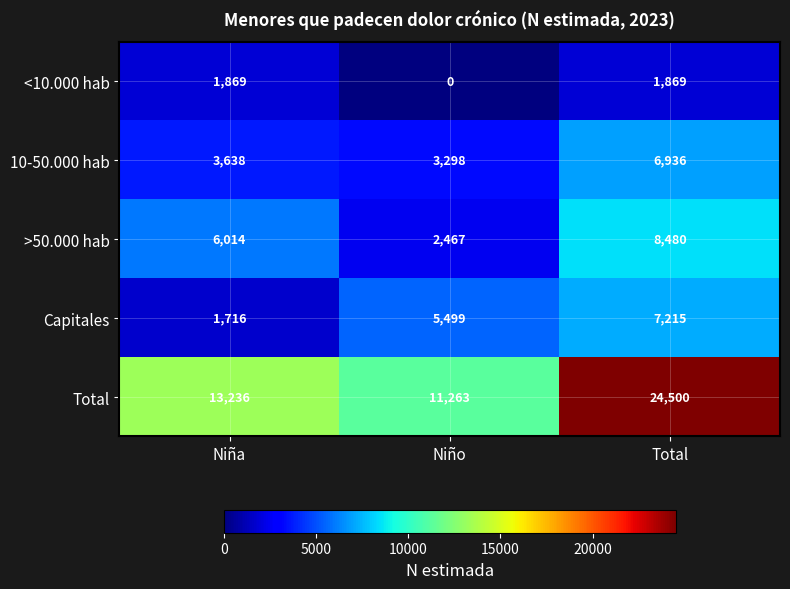

The value of Capitales at Niña is 1716. True or false?

True